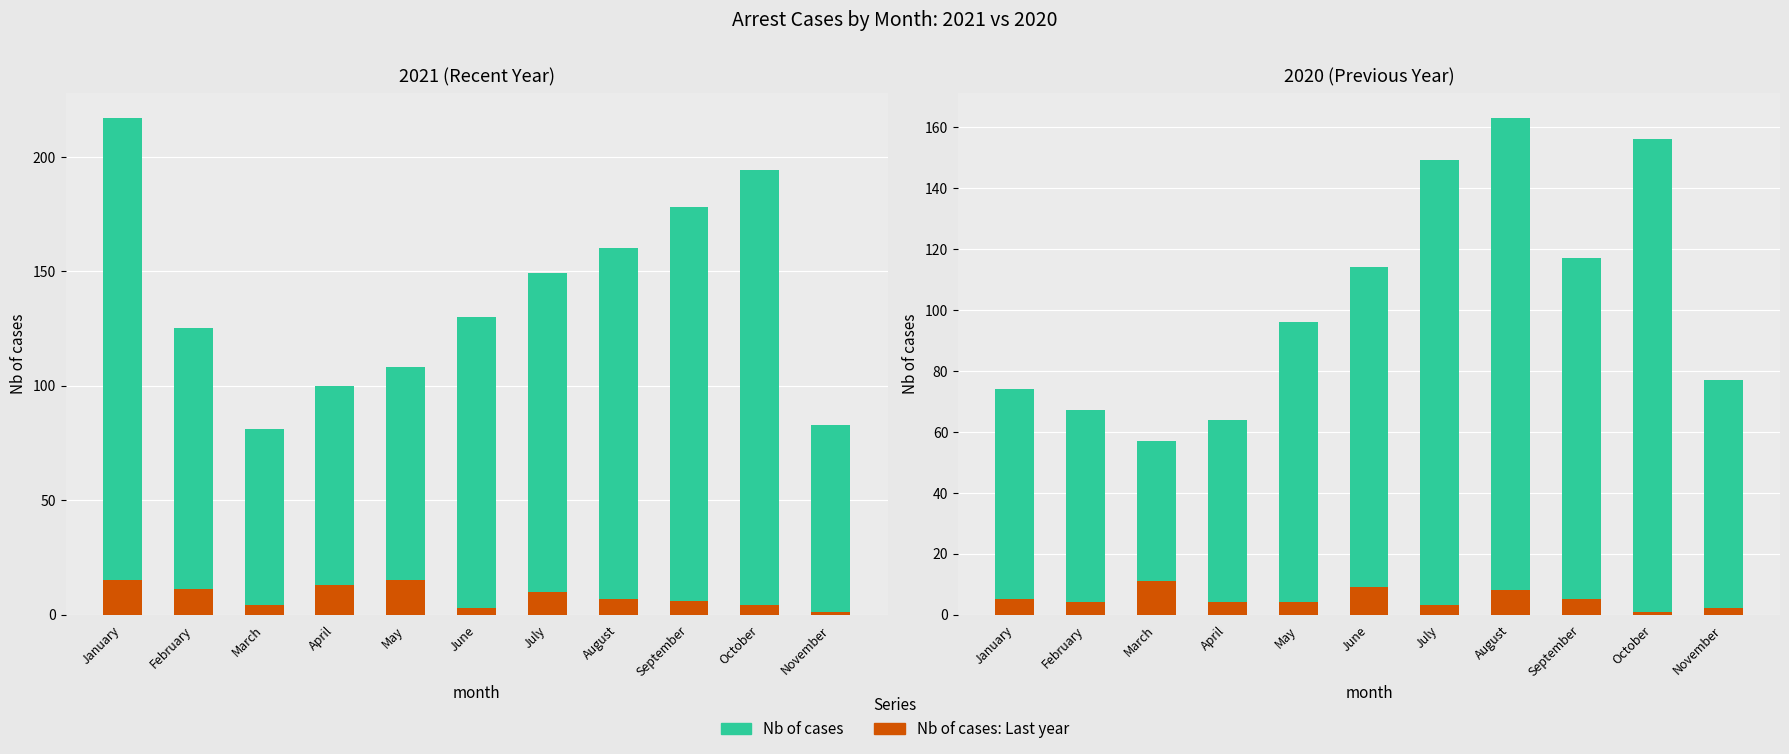

Which has a higher value, August or June?

August